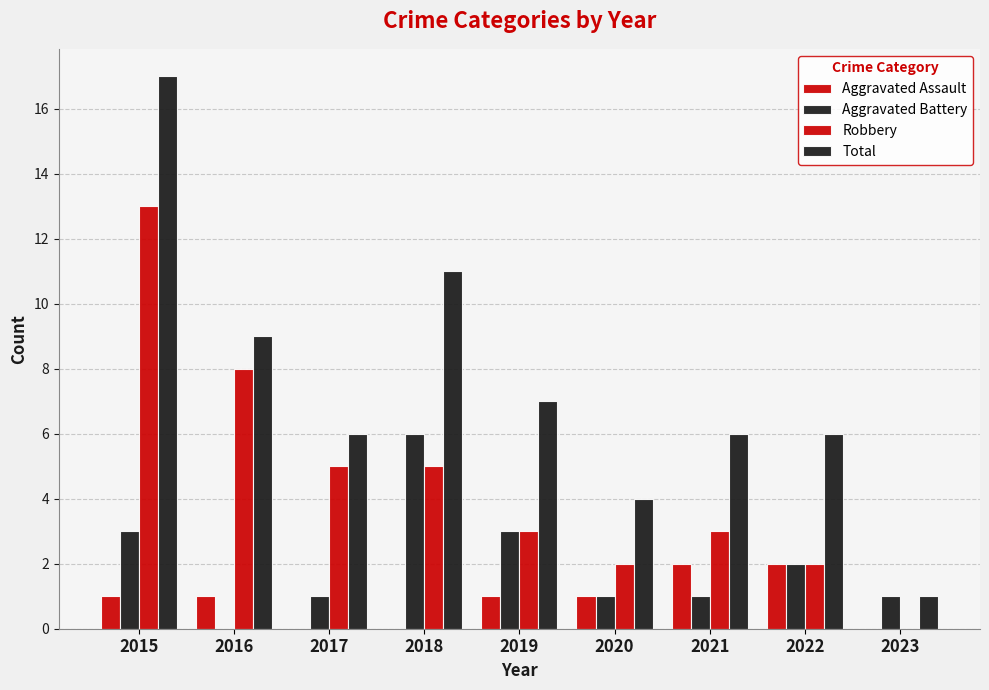

Between 2018 and 2020, which is larger?

2020